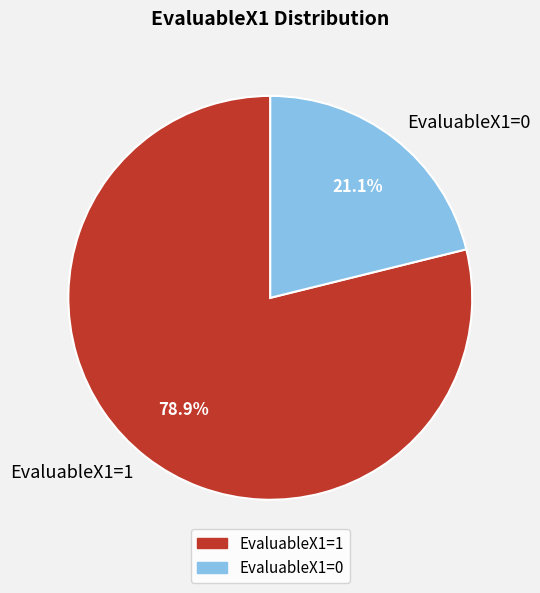

Do EvaluableX1=0 and EvaluableX1=1 together represent more than half of the pie?

Yes